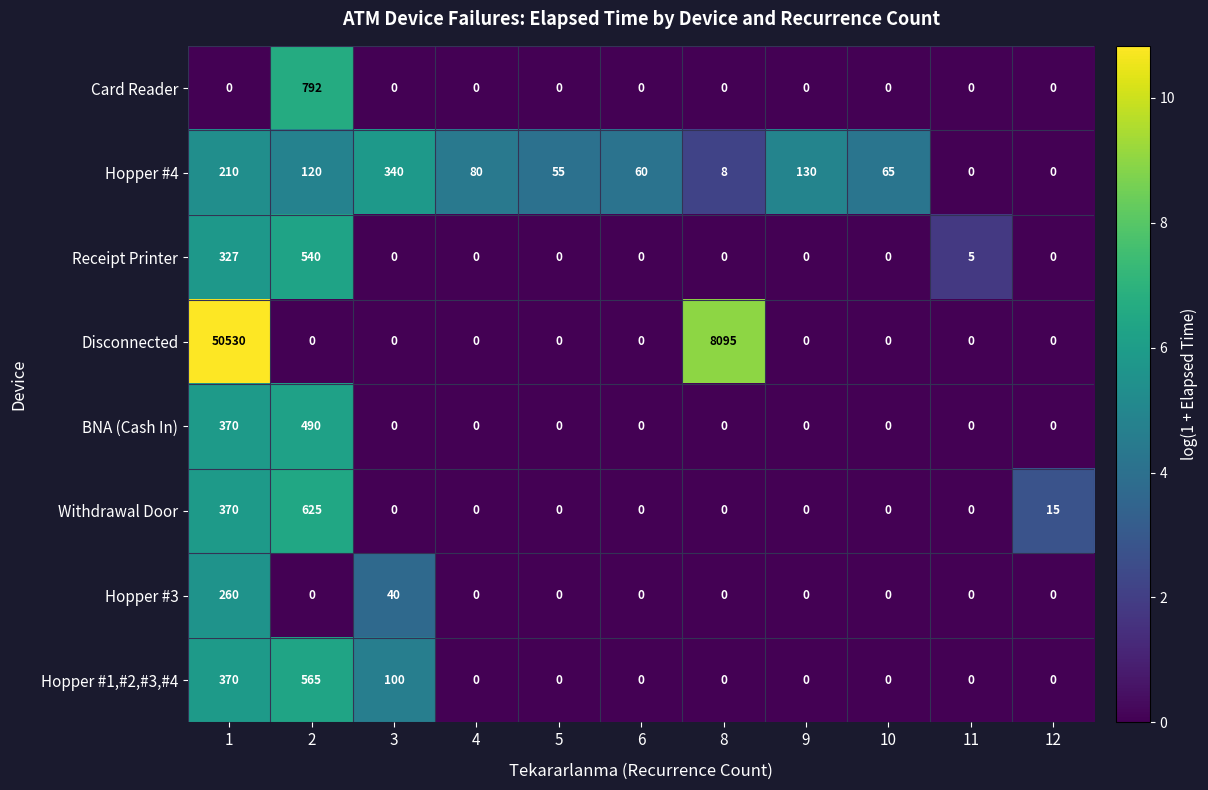

Which series changed the most between 1 and 12?

Disconnected